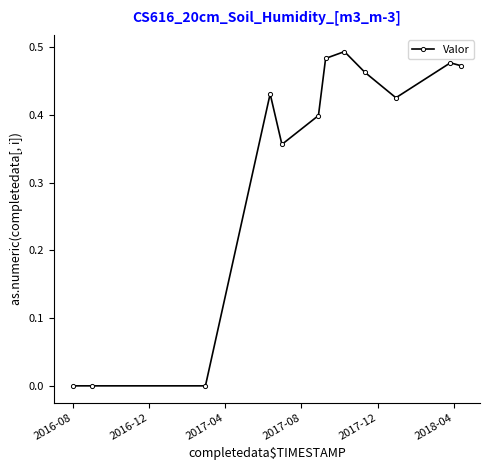

What is the average value?

0.3